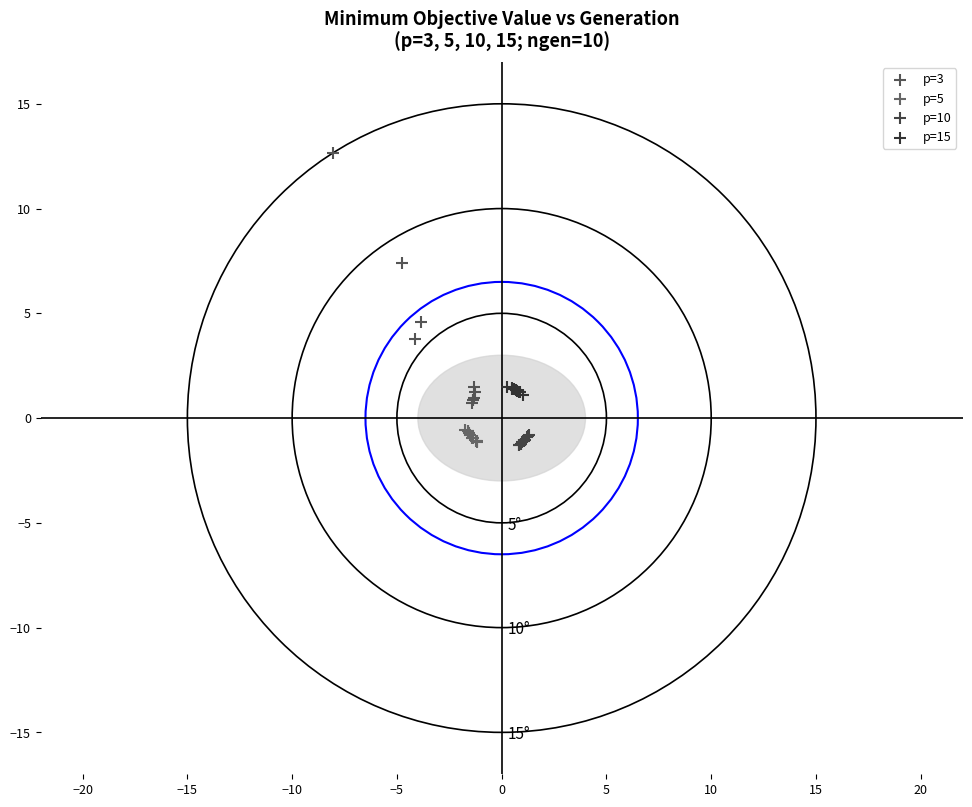

Which series contains the highest Y value?

p=3